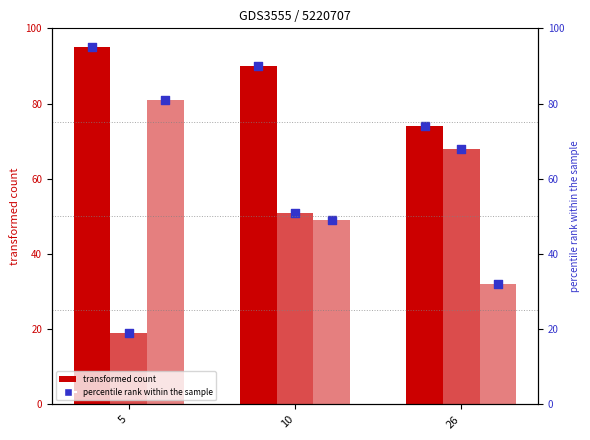

At how many categories does at least one series exceed 51?

3